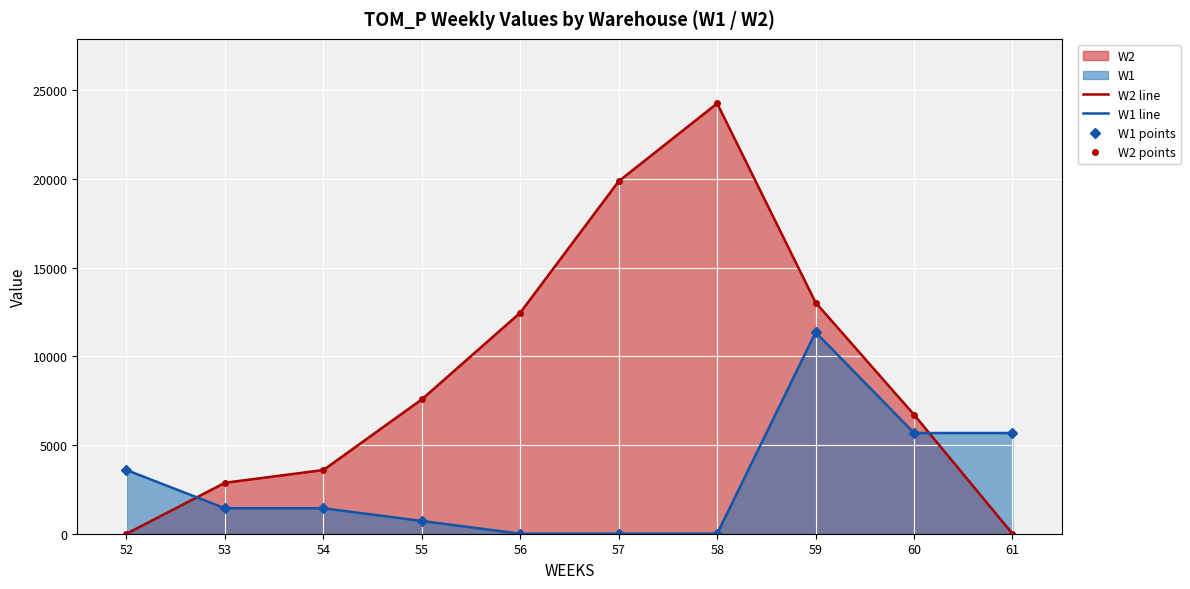

Is it true that W1 points equals 8939.1 at 61?

False